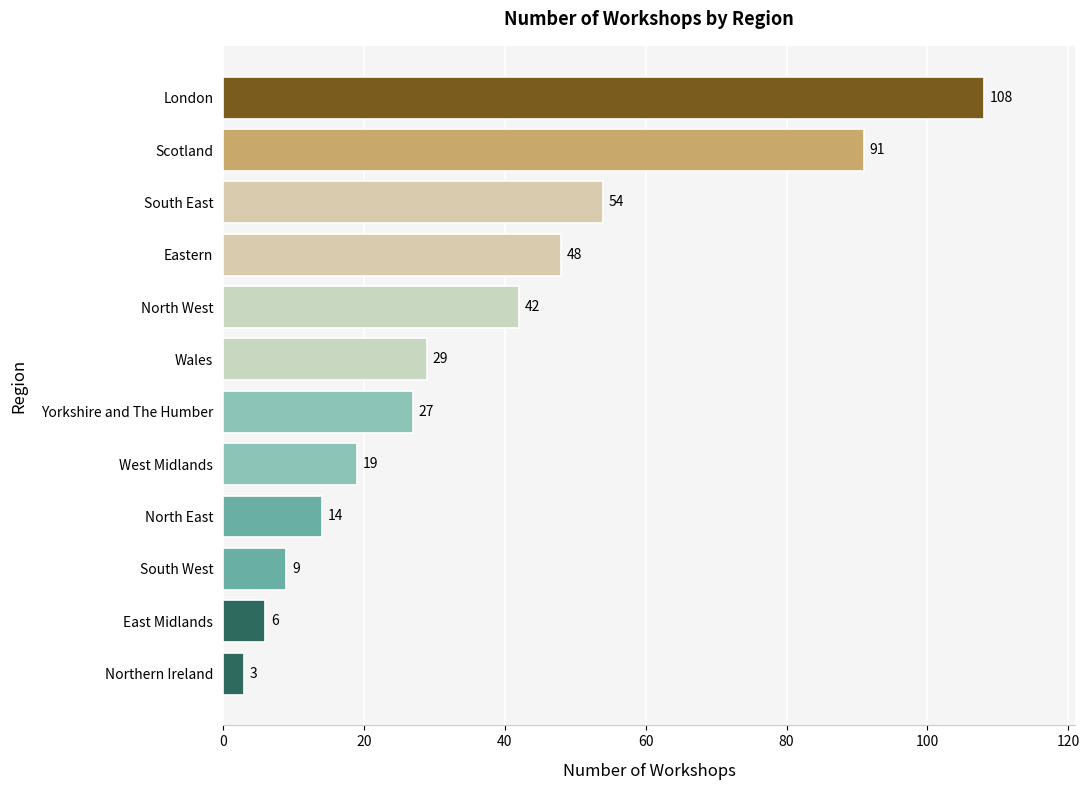

Reading bottom to top, what are all the values shown in this chart?

3	6	9	14	19	27	29	42	48	54	91	108